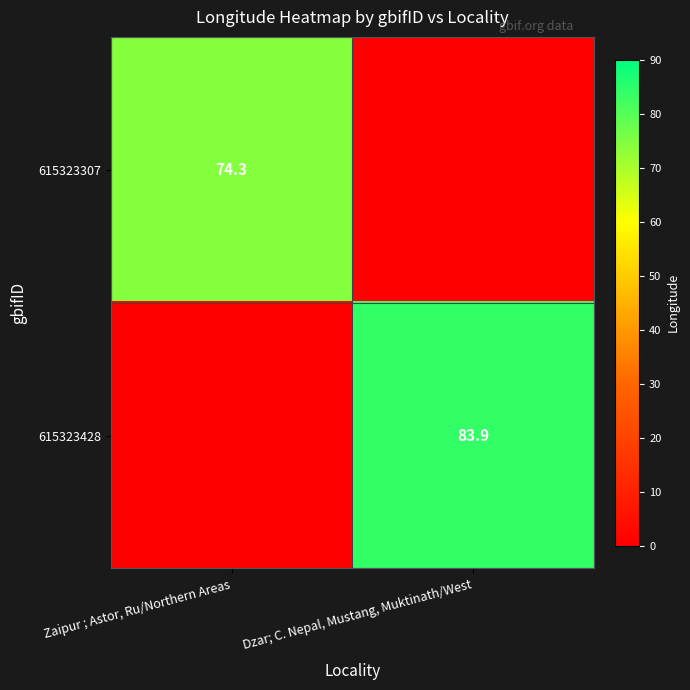

The value of 615323307 at Zaipur ; Astor, Ru/Northern Areas is 42.7. True or false?

False